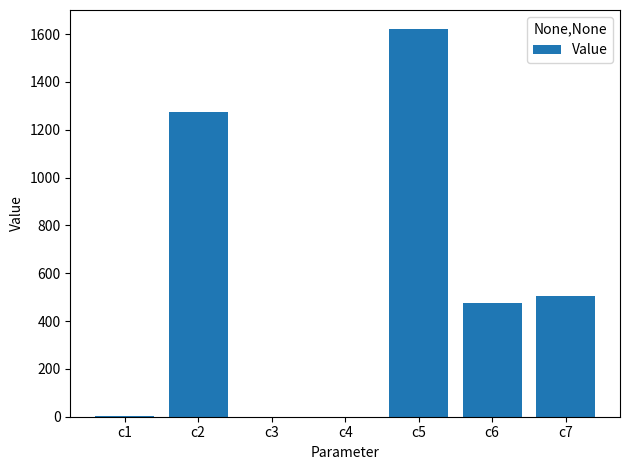

Is it true that the value at c2 is 1275.5?

True